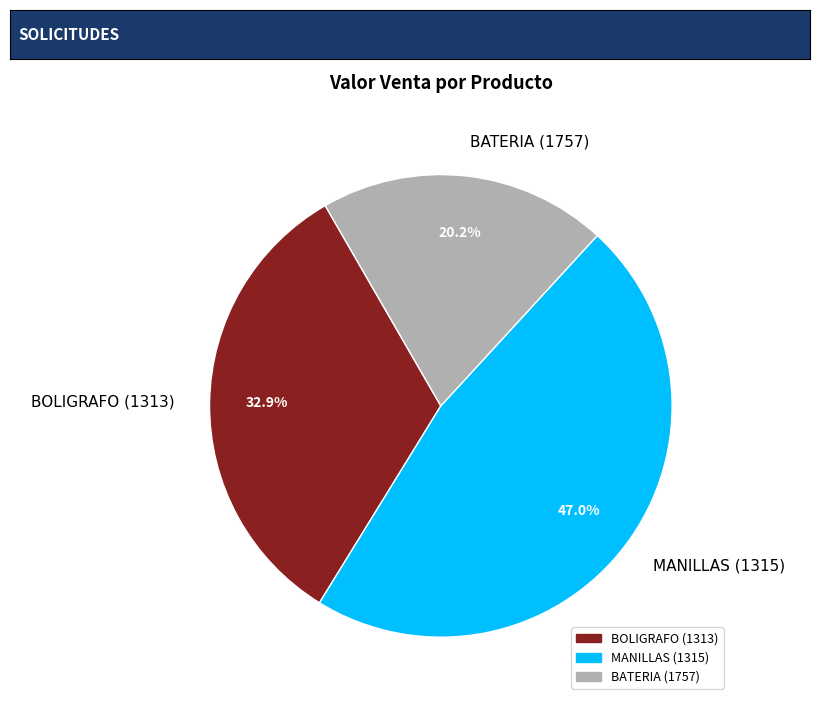

True or false: BATERIA (1757) accounts for 20% of the total.

True